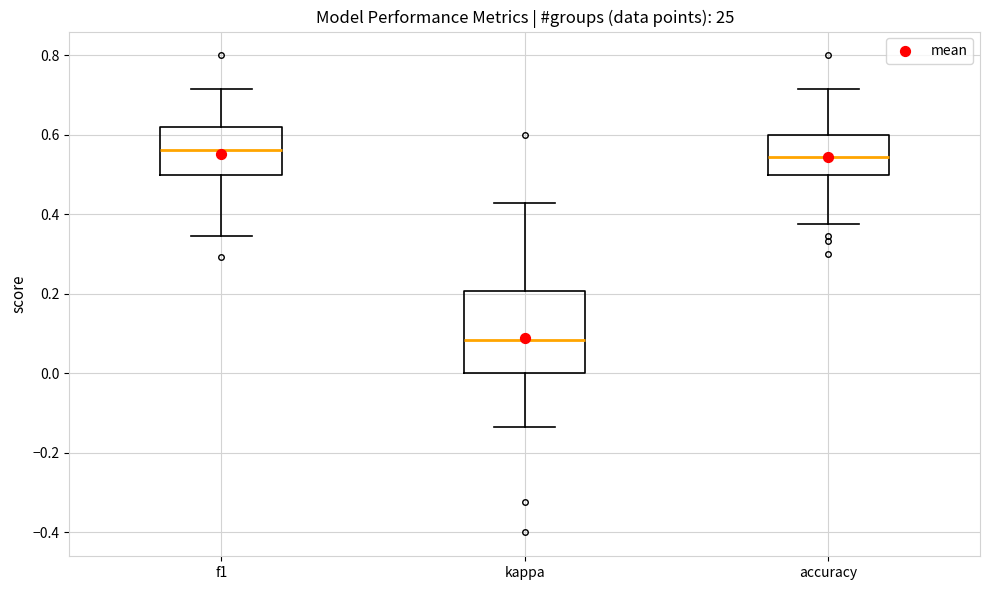

Where is the upper edge of the box for kappa on the y-axis? The values are not printed on the chart, so give them approximately, as read against the axis.

0.20